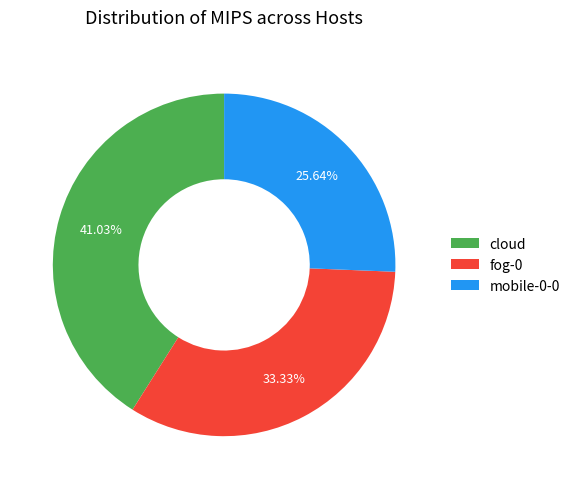

Is there any slice that represents more than half of the pie?

No